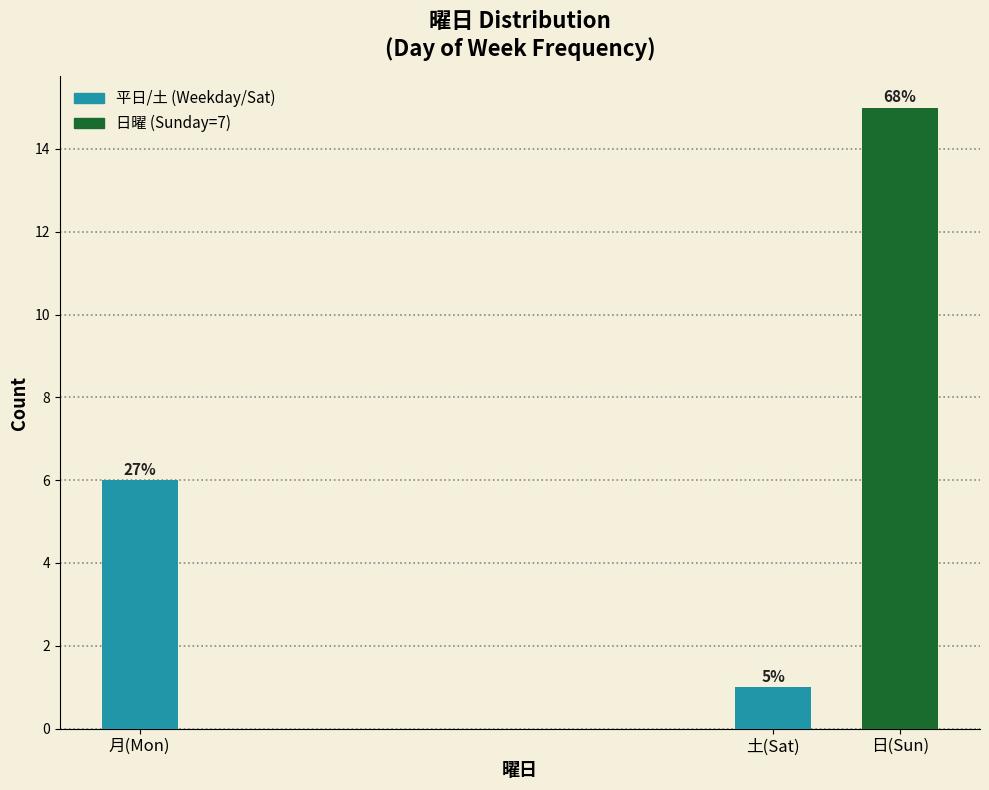

How many bars are there in total?

3